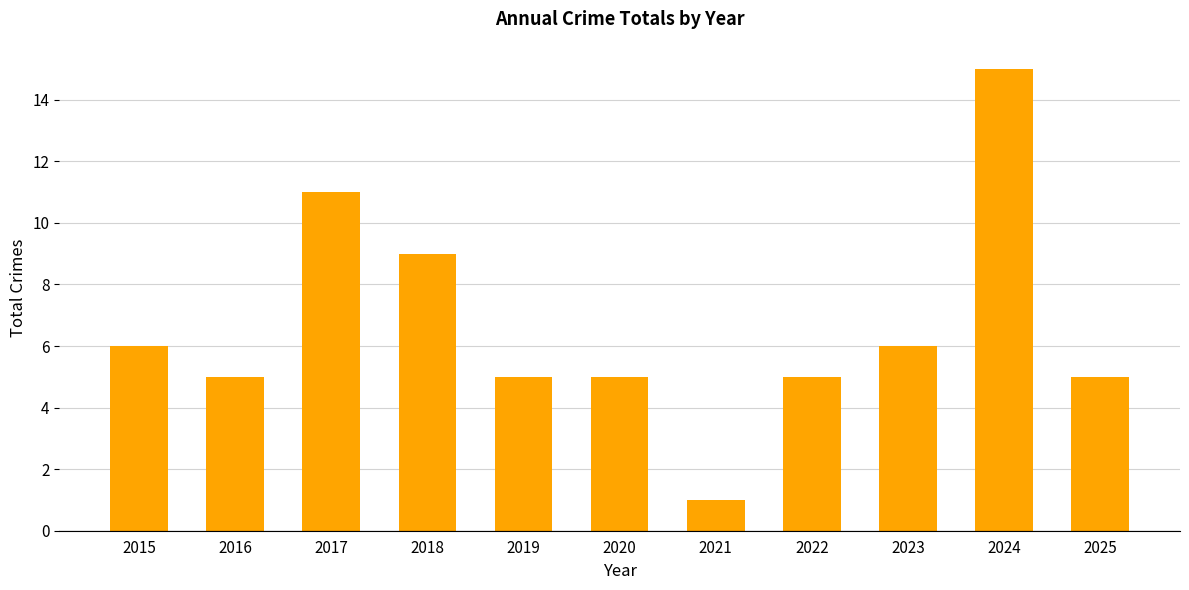

True or false: the data shows 6 at 2015.

True